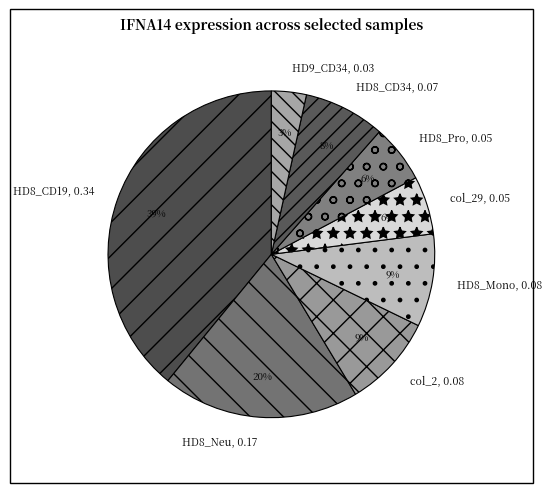

How many slices are in this pie chart?

8